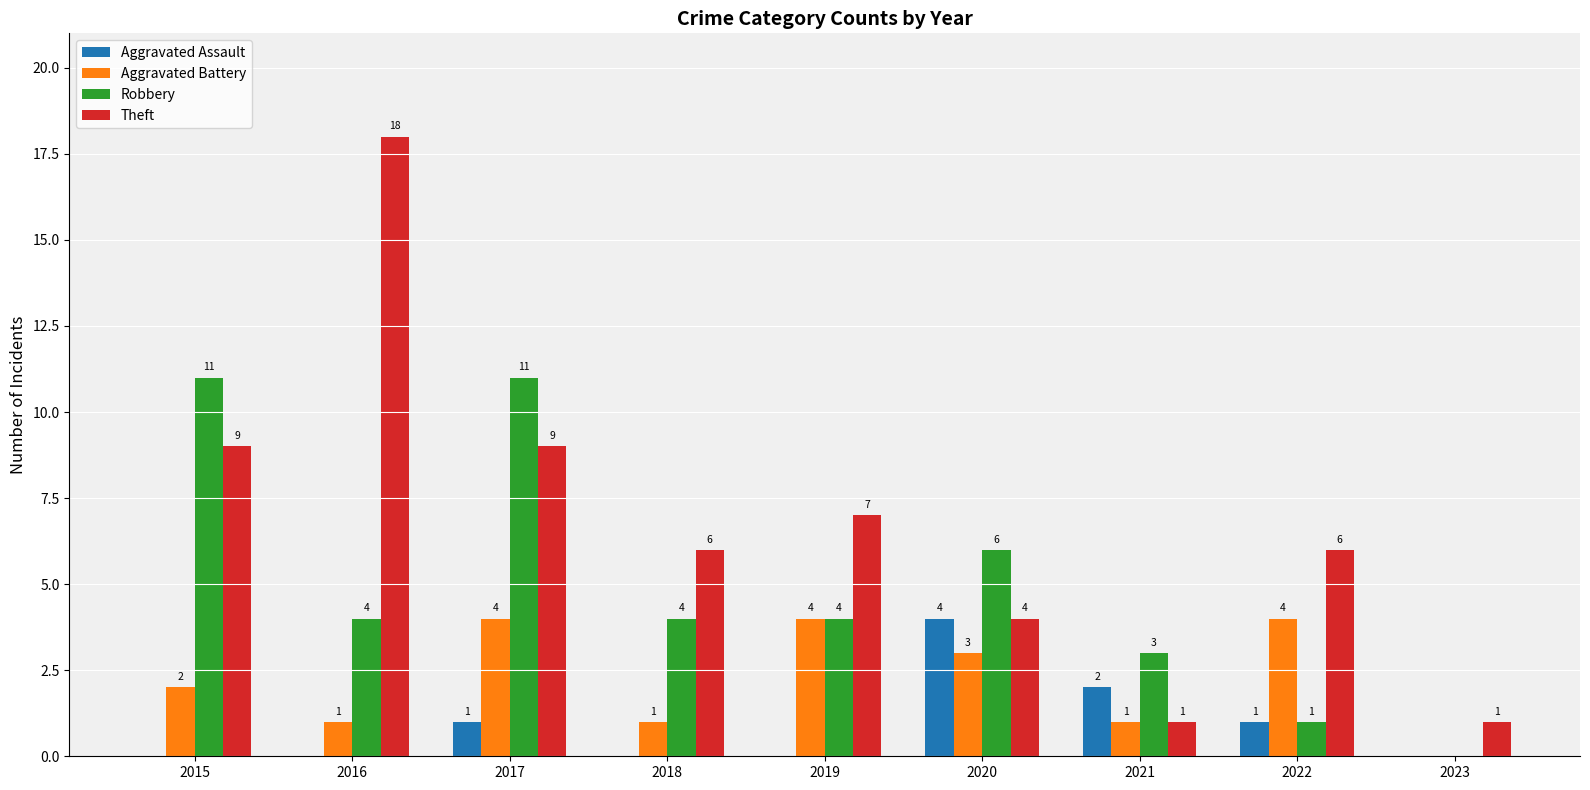

How many distinct data groups are displayed?

4